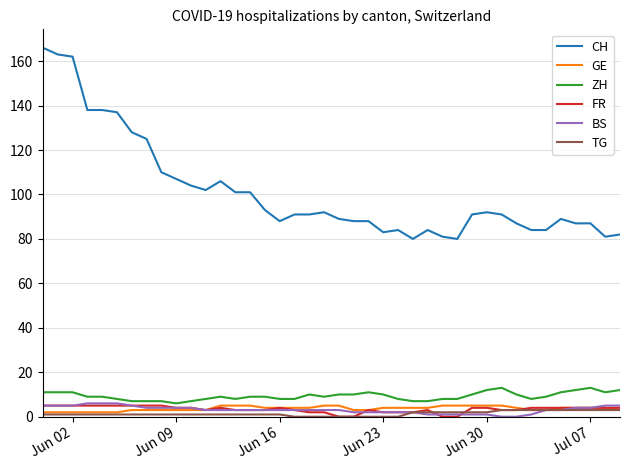

Which series has the widest spread of values?

CH